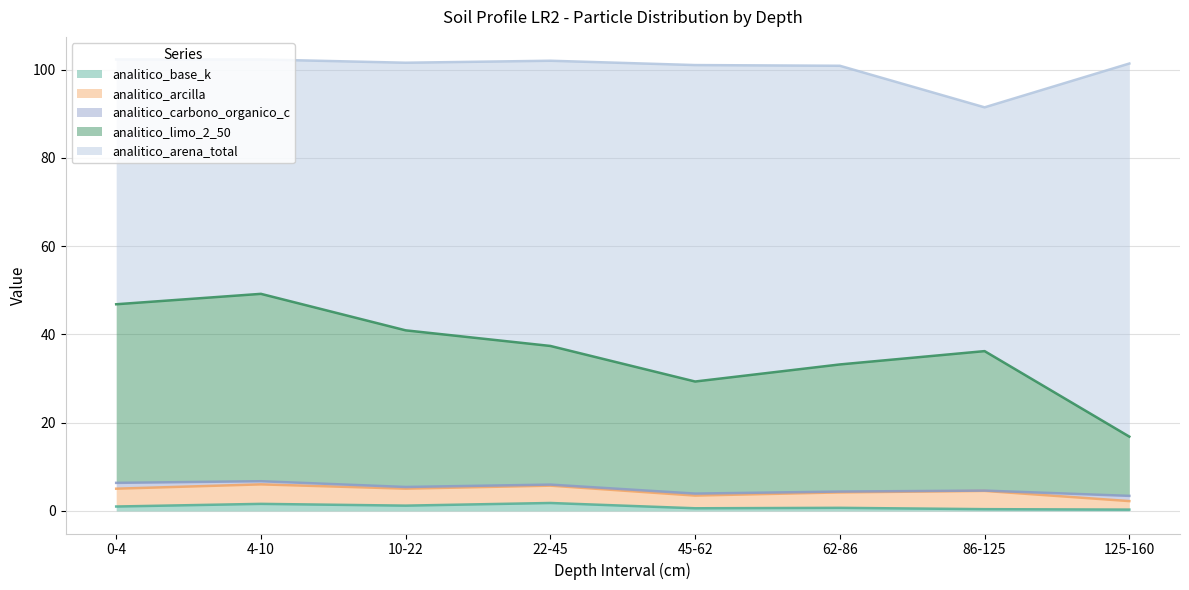

Reading left to right, transcribe all the data shown in this chart.

analitico_base_k: 1.0	1.6	1.2	1.8	0.6	0.7	0.4	0.3
analitico_arcilla: 4.0	4.4	3.9	3.9	2.9	3.5	4.1	1.9
analitico_carbono_organico_c: 1.3	0.7	0.4	0.2	0.5	0.2	0.1	1.2
analitico_limo_2_50: 40.5	42.5	35.5	31.4	25.4	28.8	31.6	13.4
analitico_arena_total: 55.5	53.1	60.6	64.6	71.7	67.7	55.2	84.6